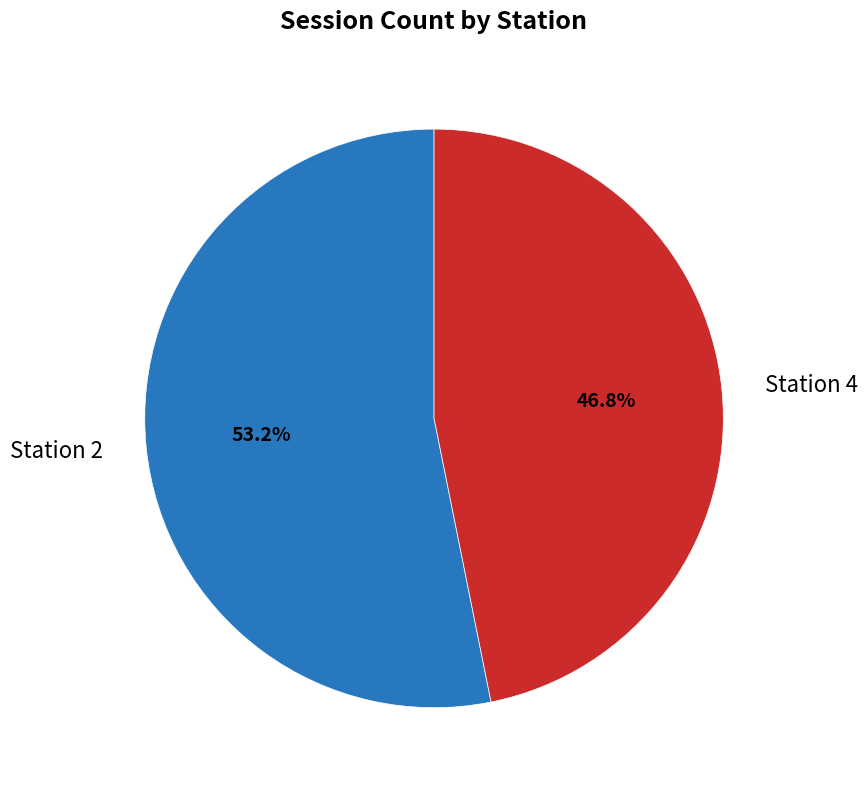

Is there any slice that represents more than half of the pie?

Yes